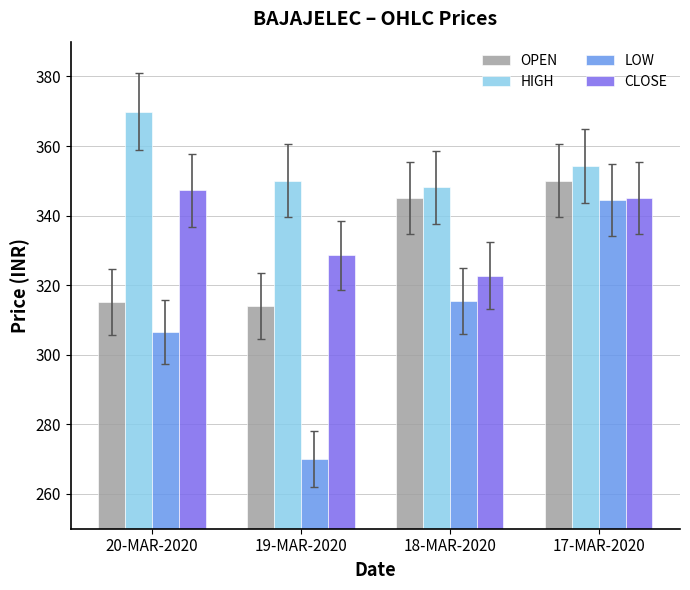

Rank the categories by HIGH value from highest to lowest.

20-MAR-2020, 17-MAR-2020, 19-MAR-2020, 18-MAR-2020